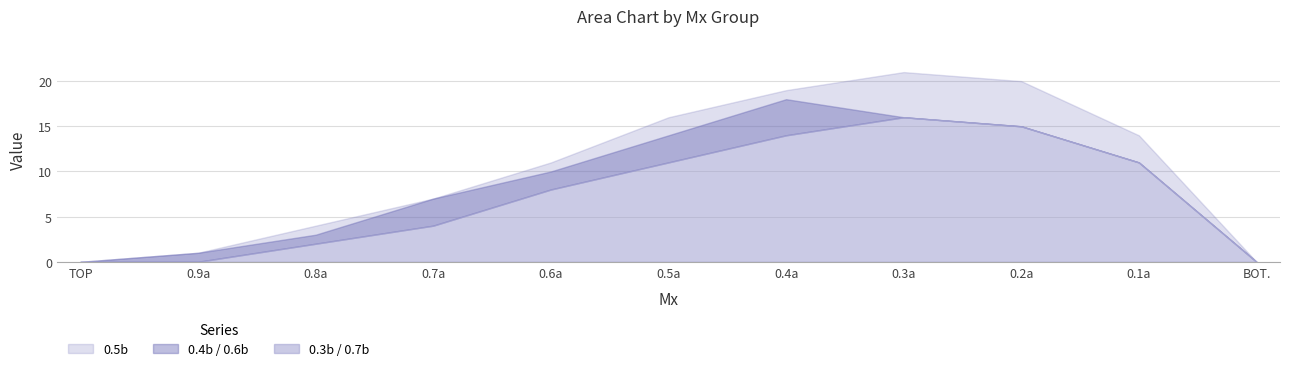

How many interior local peaks does the 0.4b / 0.6b series have?

1